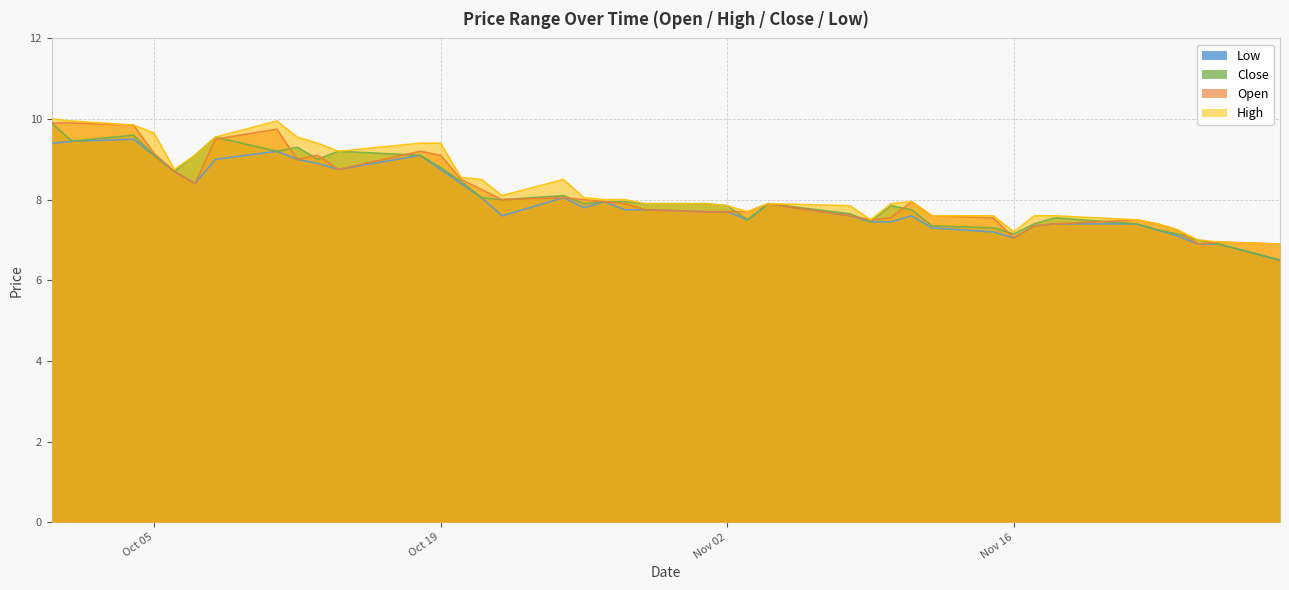

At which label does Open first exceed 7?

2021-09-30